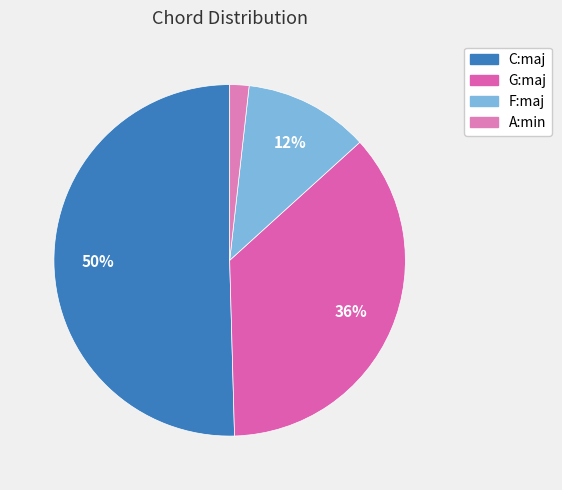

To the nearest percent, what is the combined percentage of C:maj and A:min?

52%